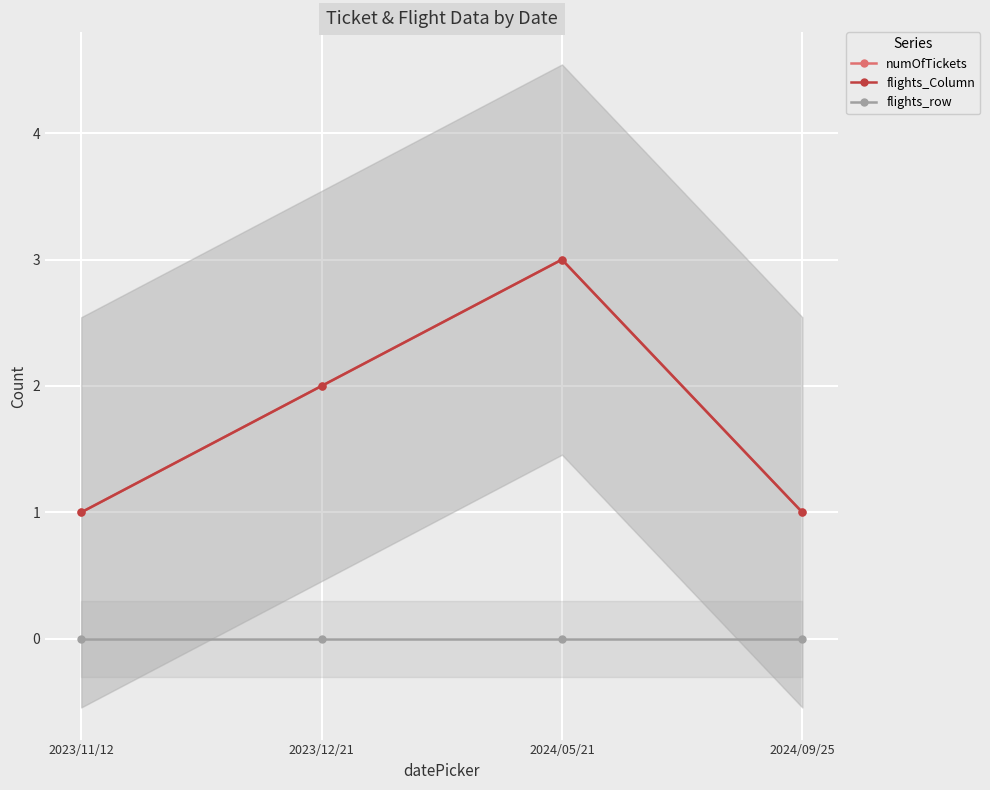

True or false: flights_row and flights_Column intersect in this chart.

False